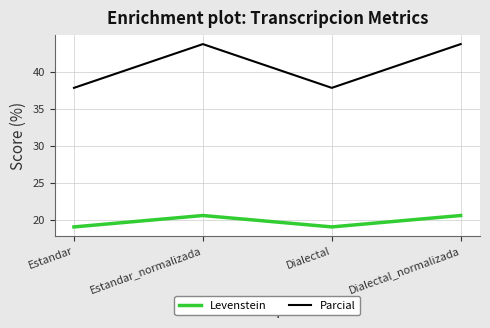

What is the approximate value of Parcial at Dialectal_normalizada?

43.8